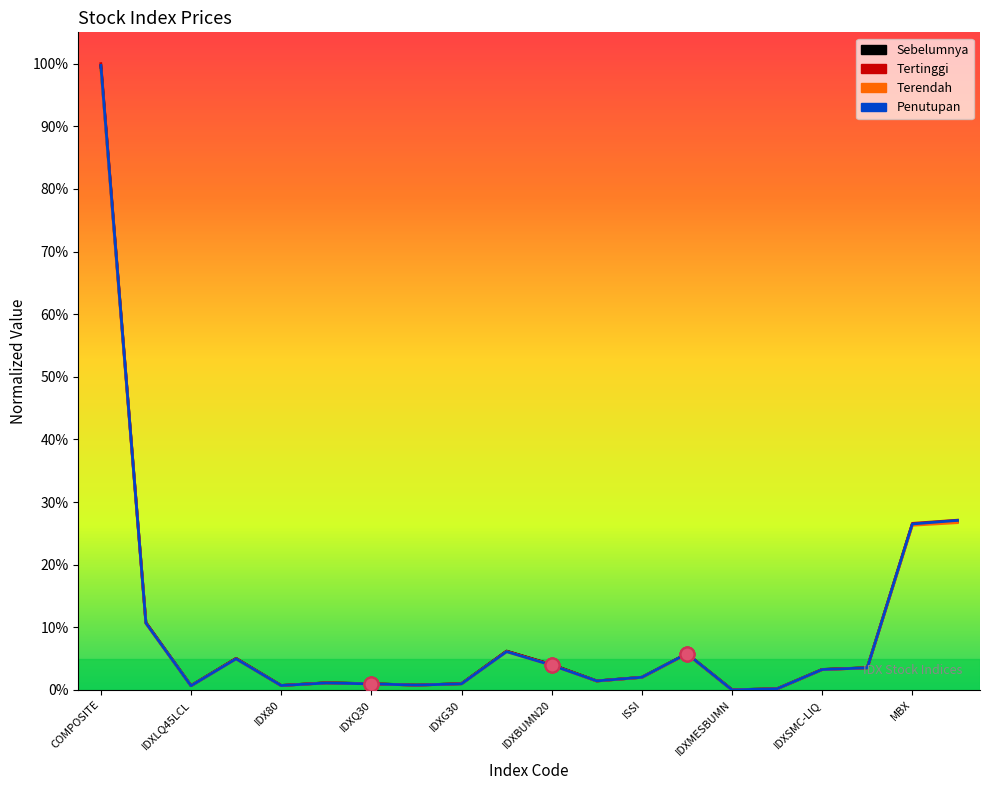

What is the greatest value displayed?

100.0